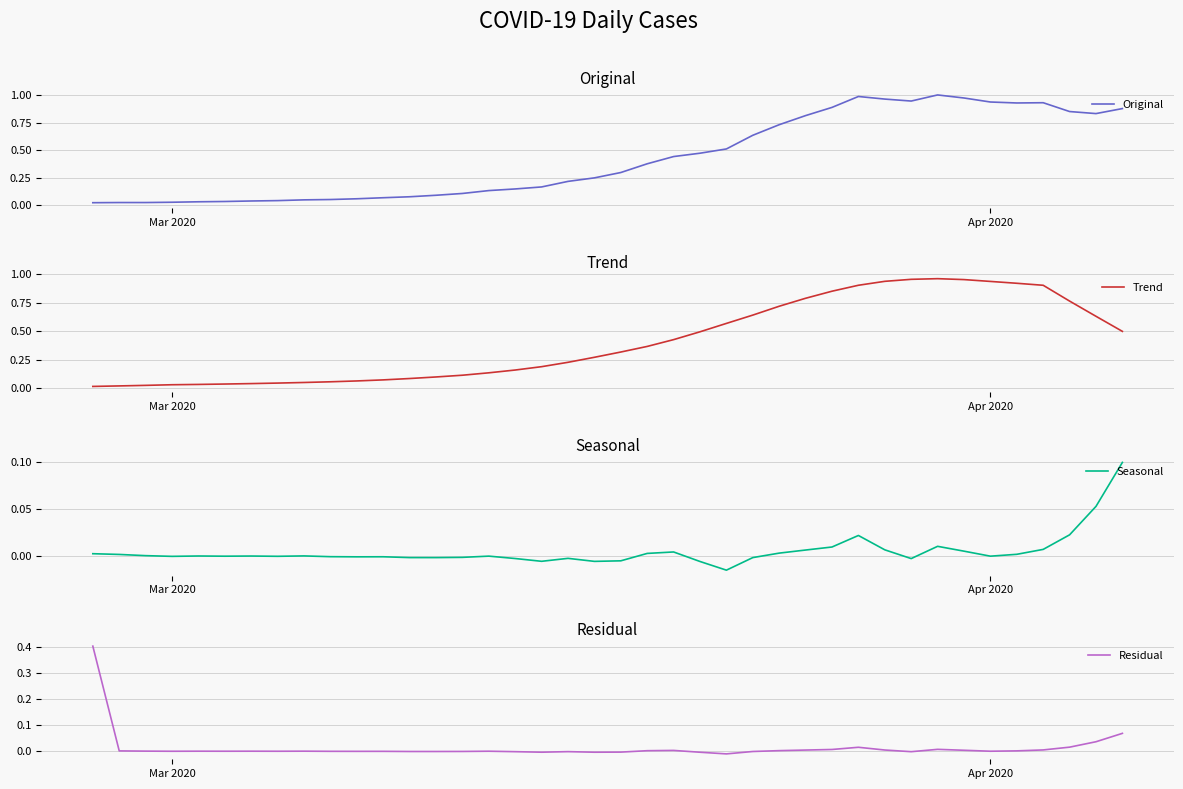

Does the chart have visible grid lines?

Yes